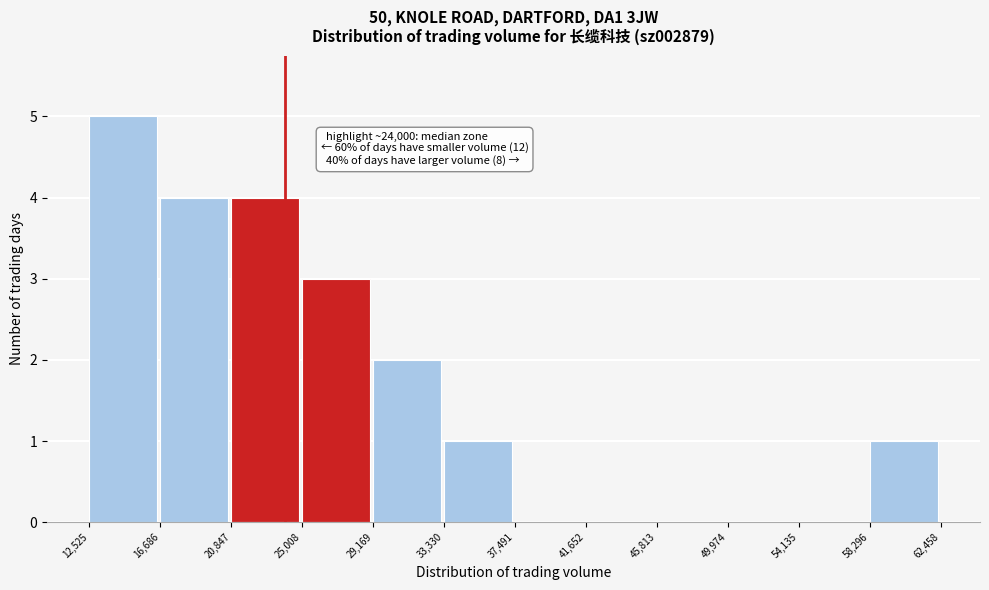

Which range on the x-axis has the tallest bar?

12,525 to 16,686